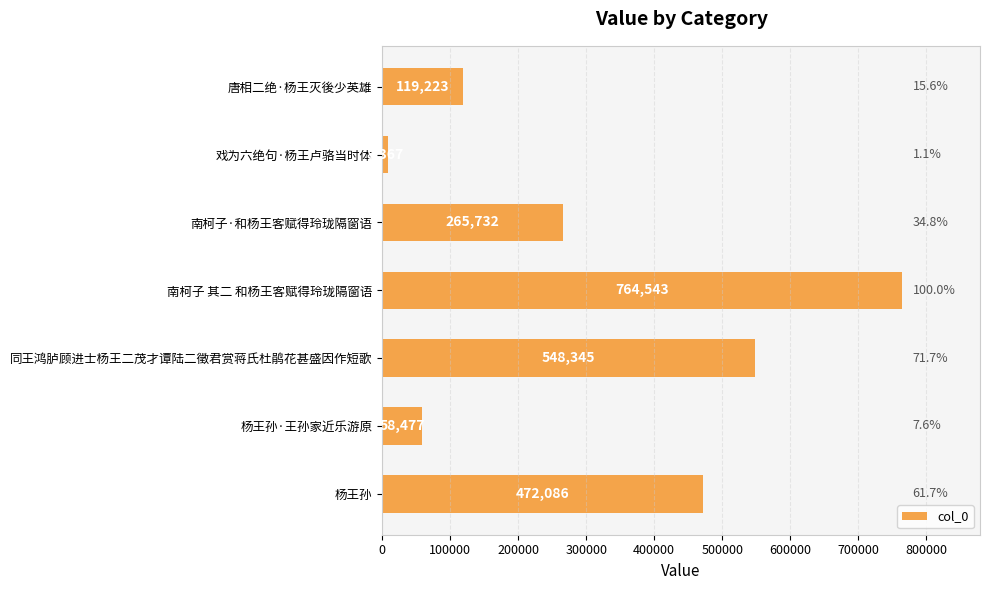

Which has a higher value, 唐相二绝·杨王灭後少英雄 or 杨王孙?

杨王孙